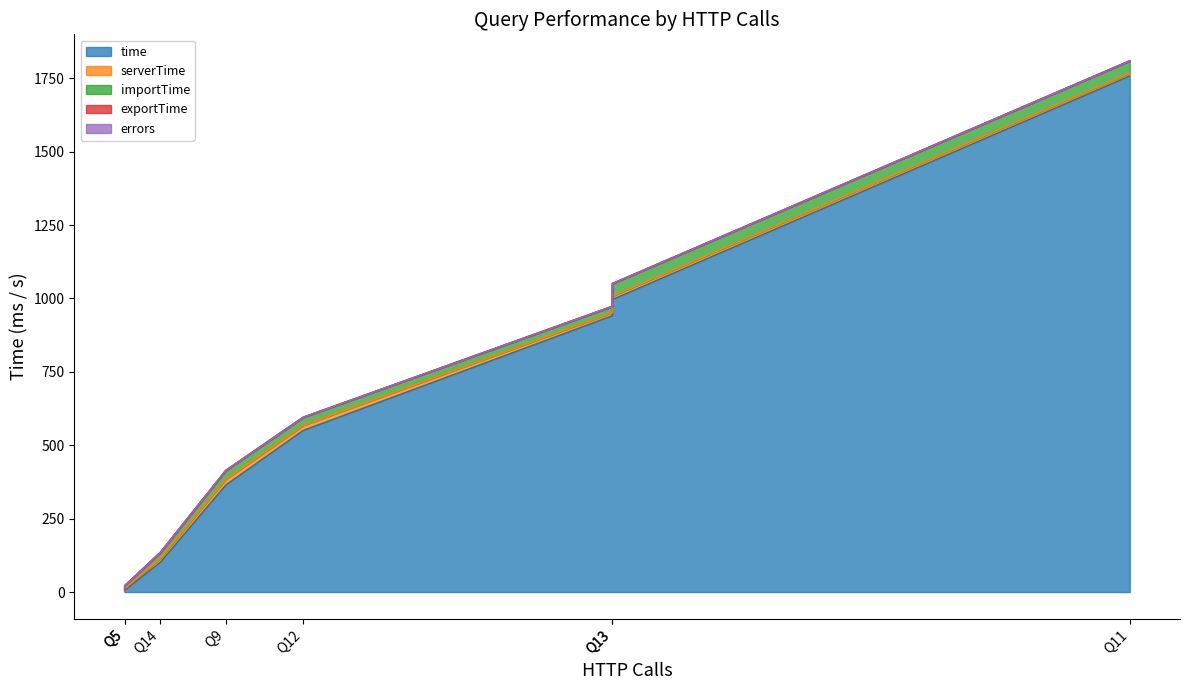

True or false: exportTime and importTime intersect in this chart.

False